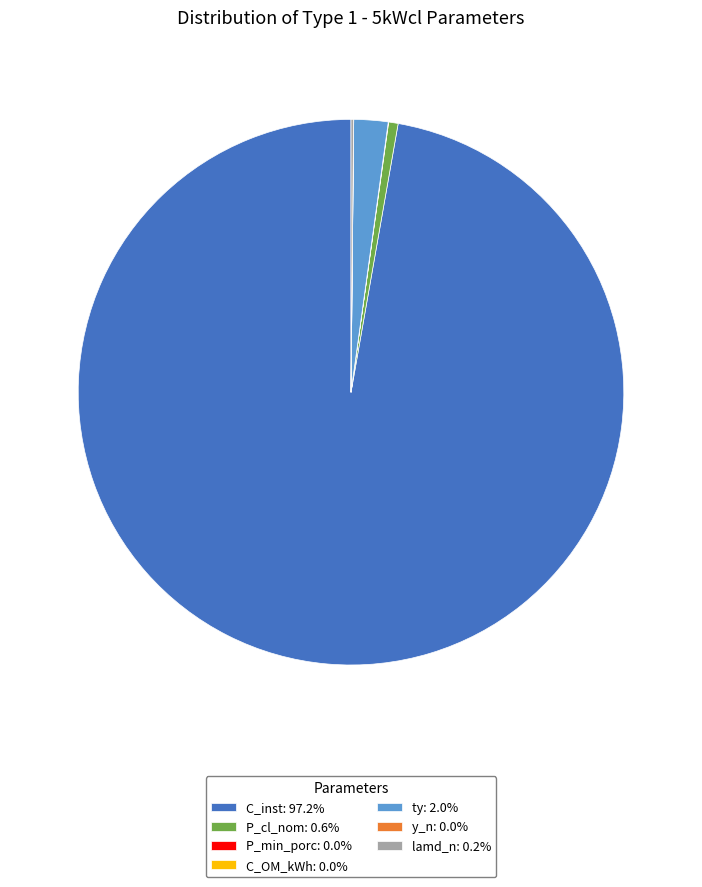

Is there a majority slice in this chart?

Yes